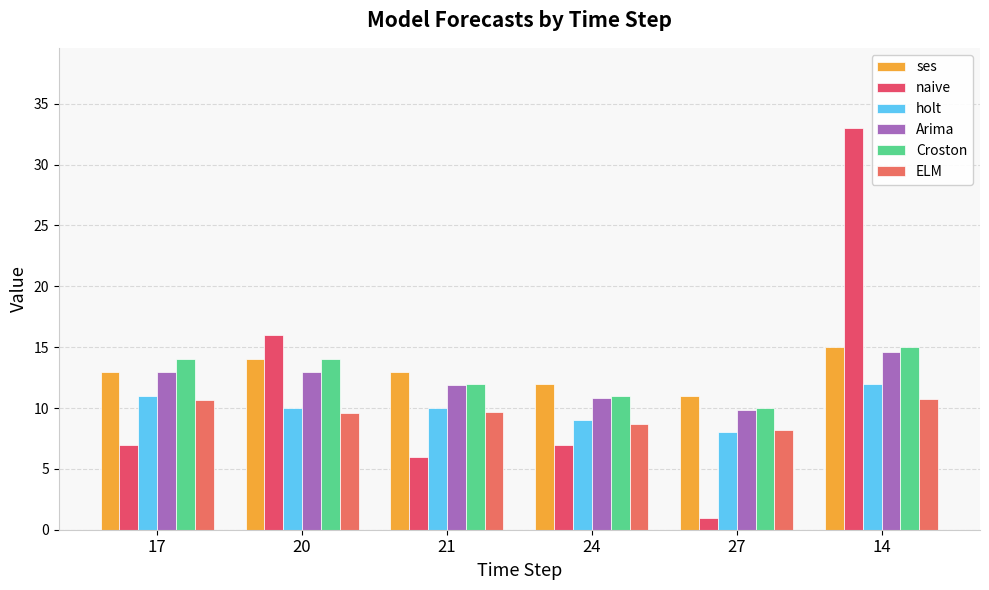

Reading left to right, transcribe all the data shown in this chart.

ses: 13.0	14.0	13.0	12.0	11.0	15.0
naive: 7.0	16.0	6.0	7.0	1.0	33.0
holt: 11.0	10.0	10.0	9.0	8.0	12.0
Arima: 13.0	13.0	11.9	10.9	9.8	14.6
Croston: 14.0	14.0	12.0	11.0	10.0	15.0
ELM: 10.7	9.6	9.7	8.7	8.2	10.7